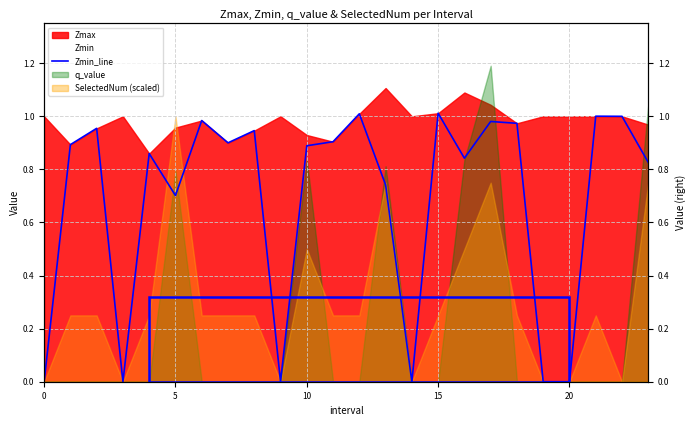

True or false: the data shows 1.0 at 12.

True